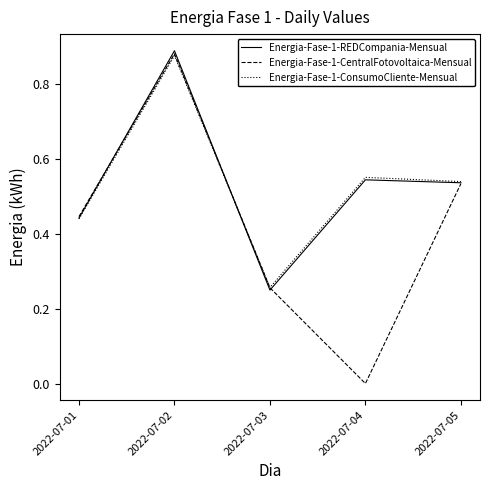

Is the value of Energia-Fase-1-REDCompania-Mensual at 2022-07-04 greater than the value of Energia-Fase-1-ConsumoCliente-Mensual at 2022-07-02?

No